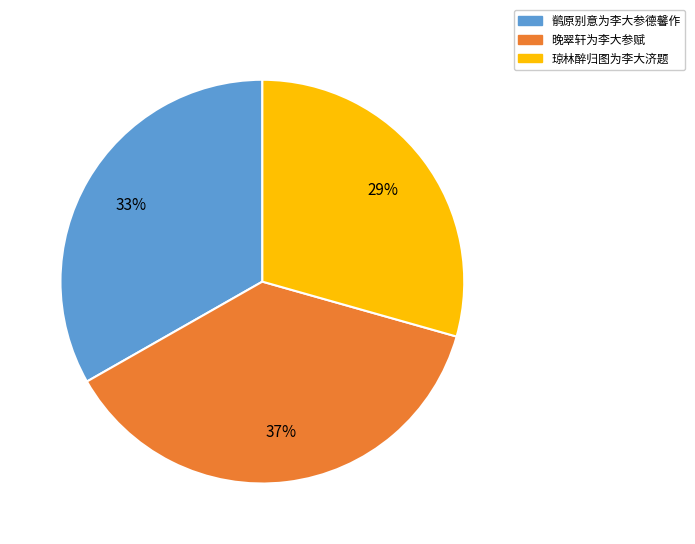

The 琼林醉归图为李大济题 slice represents 21% of the pie. True or false?

False